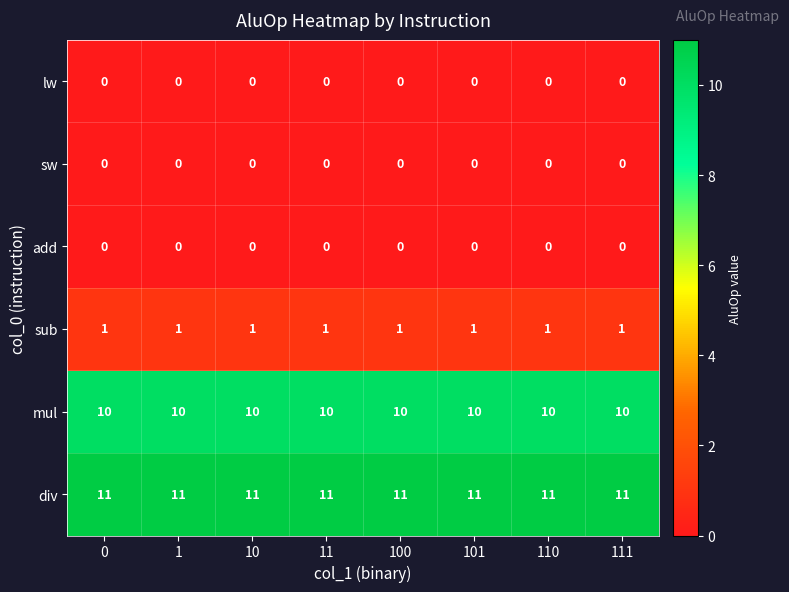

Which series has the largest total across all categories?

div